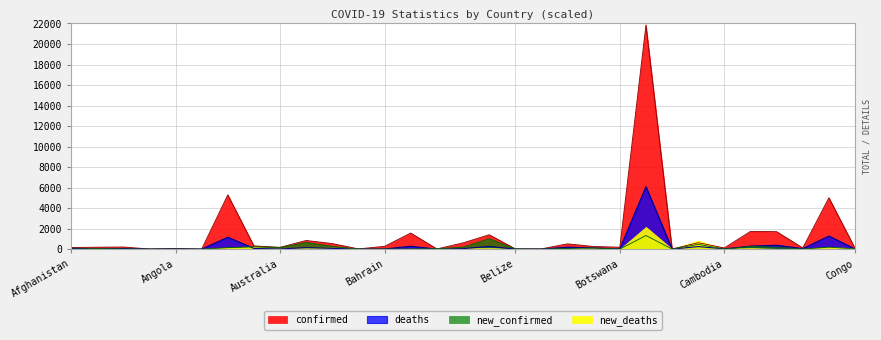

What is the difference between the maximum and minimum values in the deaths series?

6088.7